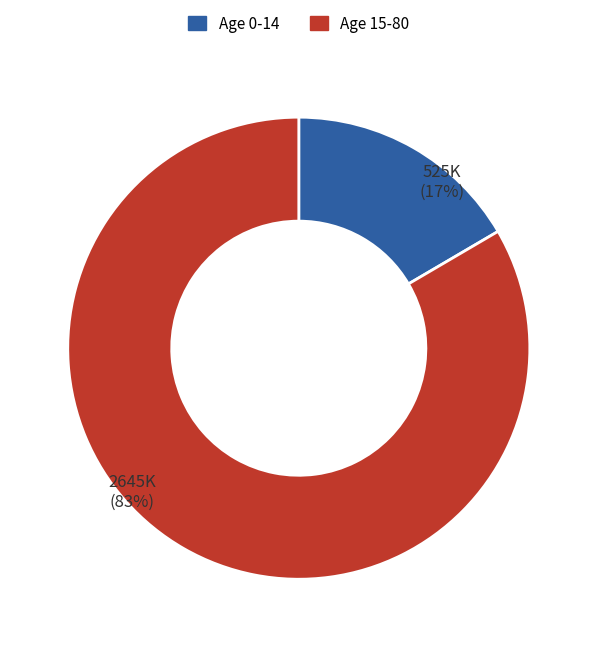

Which has a higher value, Age 0-14 or Age 15-80?

Age 15-80